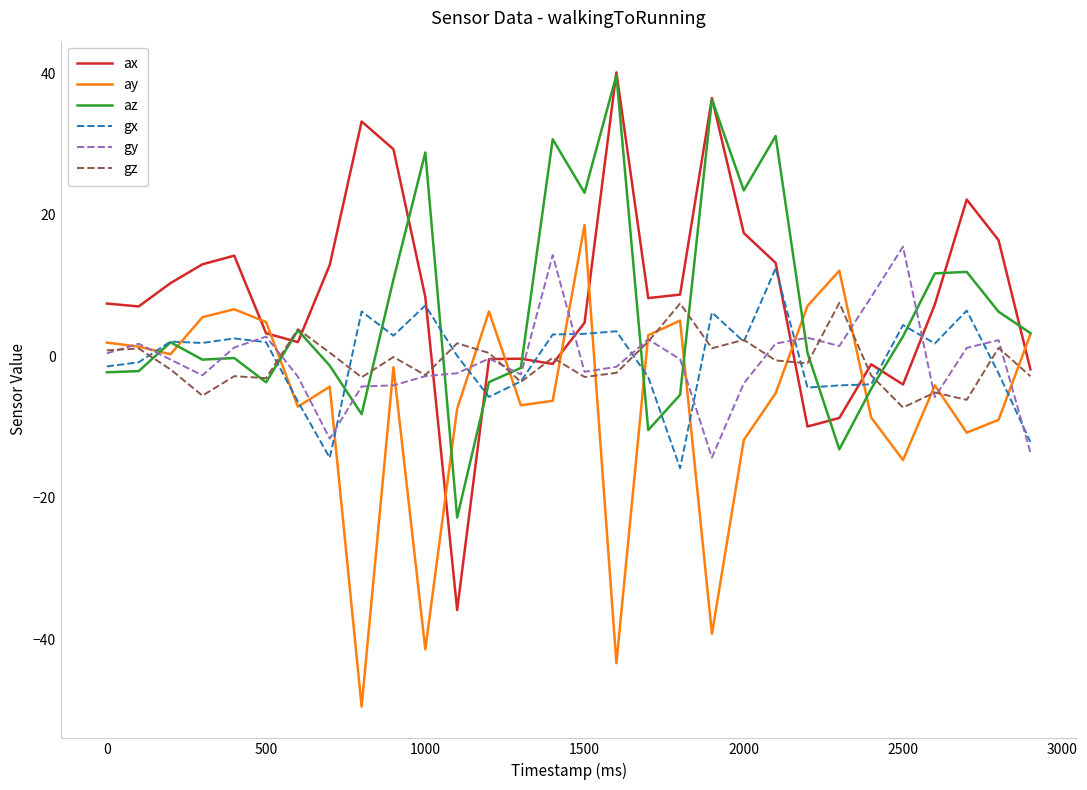

What is the minimum value shown in the chart?

-49.5